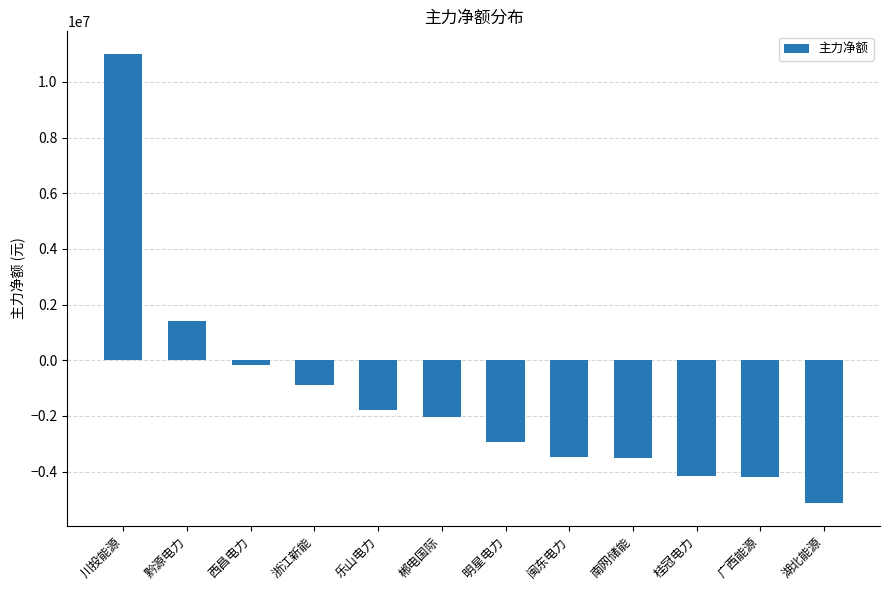

How many data points are above -2025031?

5